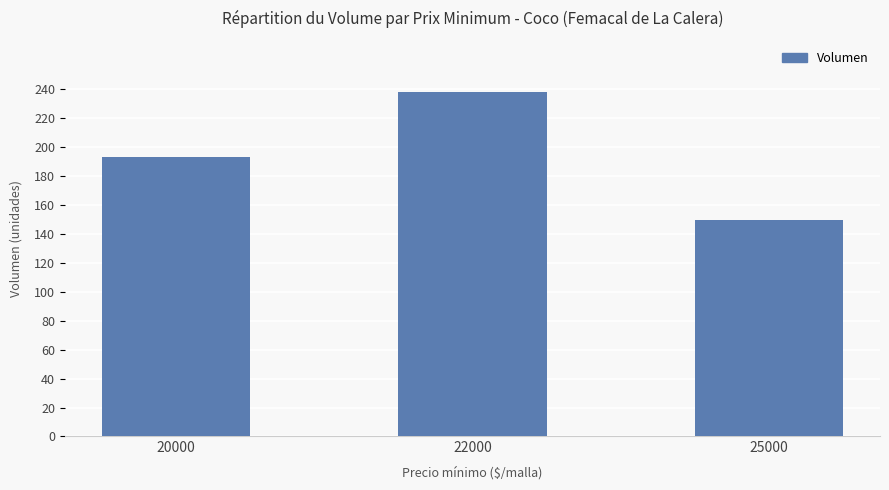

How many data points are less than 193?

1